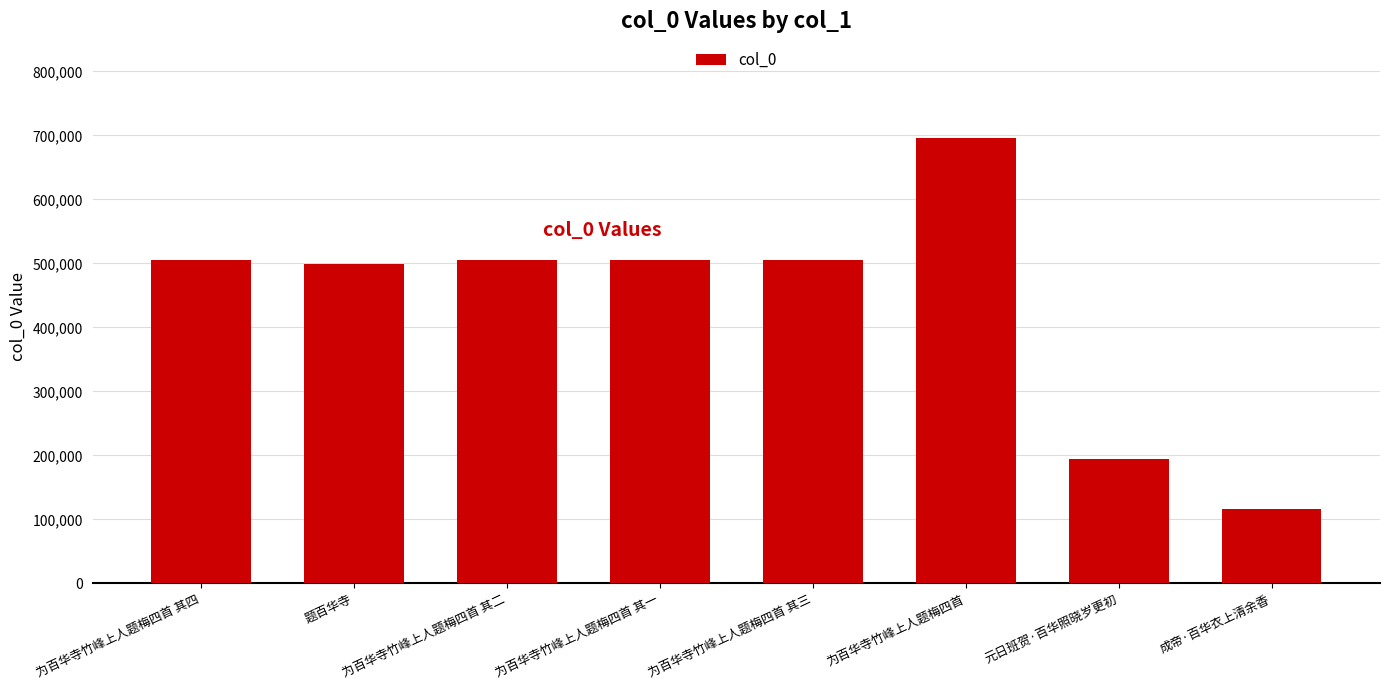

Read the value at 为百华寺竹峰上人题梅四首 其一.

505818